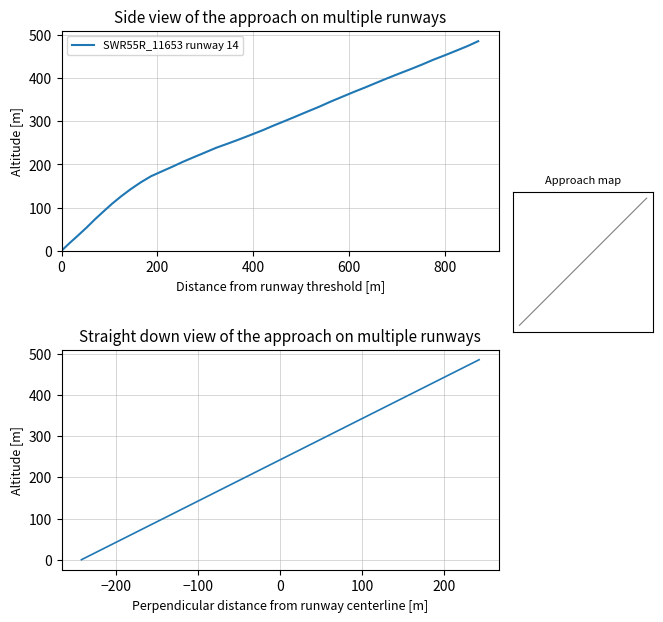

What is the average value?

266.9